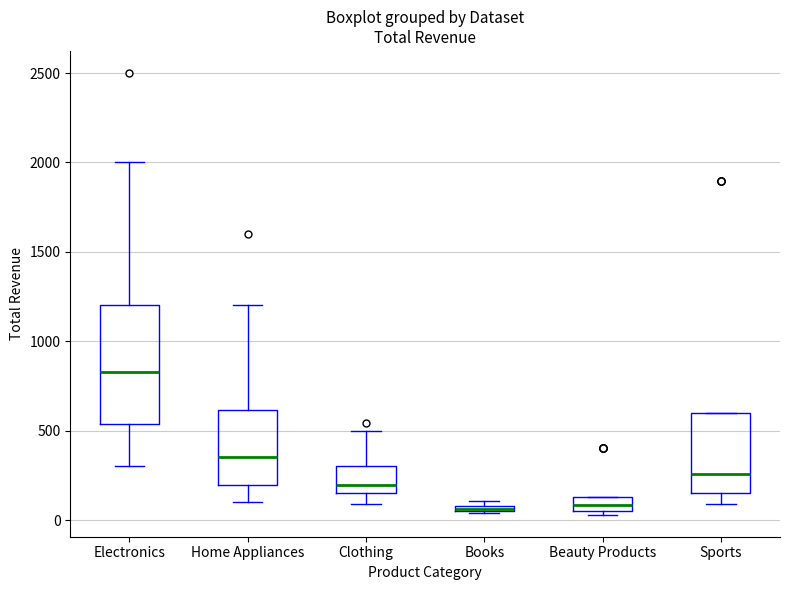

Comparing the boxes themselves (not the whiskers), which one is the tallest?

Electronics